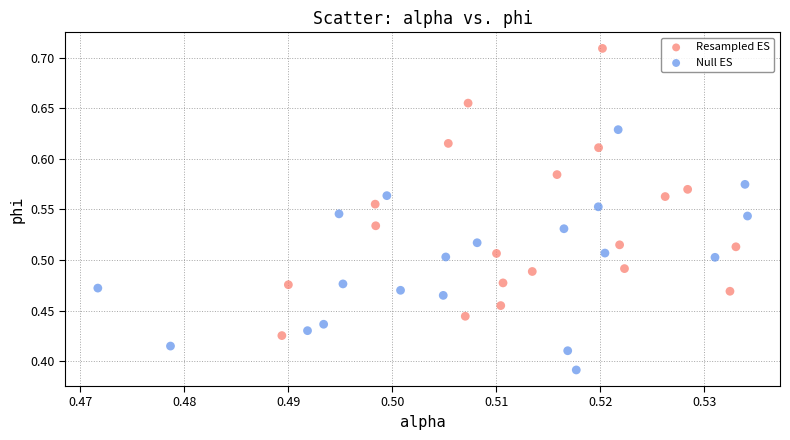

Which series reaches the minimum Y coordinate?

Null ES